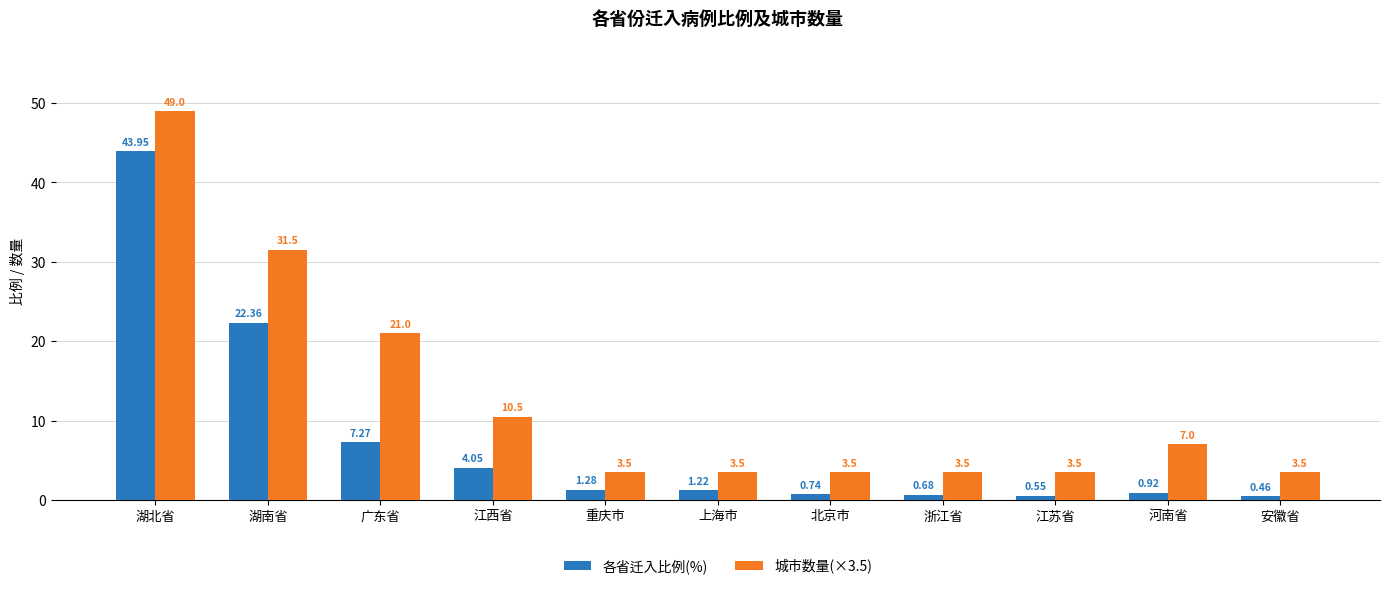

List the series in order of their overall mean, lowest first.

各省迁入比例(%), 城市数量(×3.5)